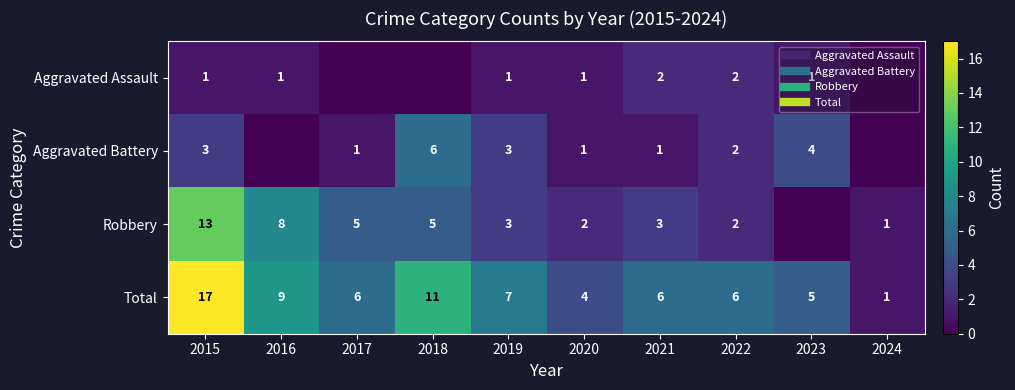

At which label does Total reach its peak?

2015